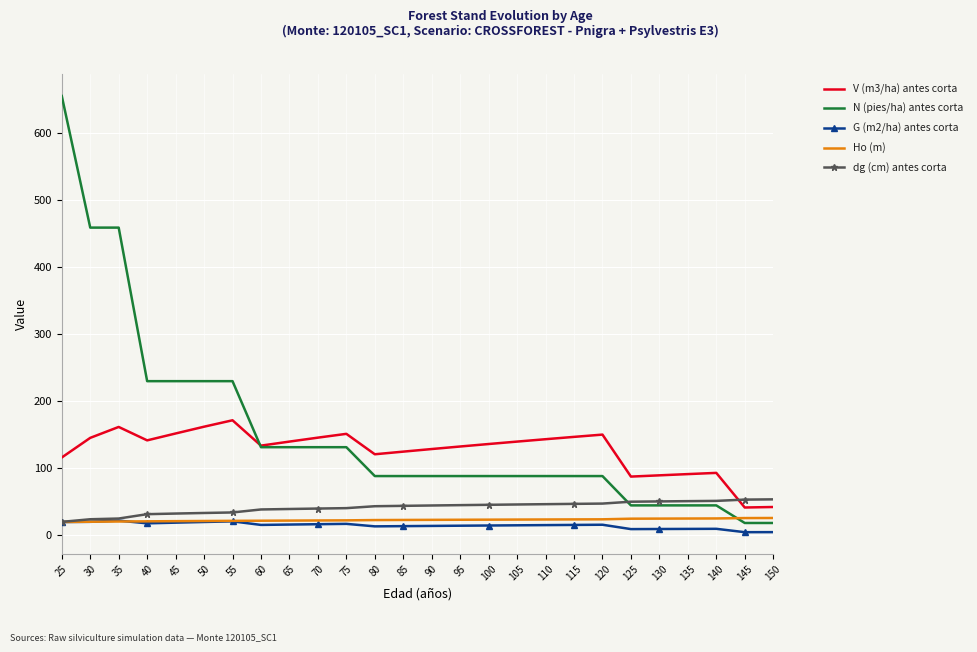

Which series changed the most between 35 and 105?

N (pies/ha) antes corta